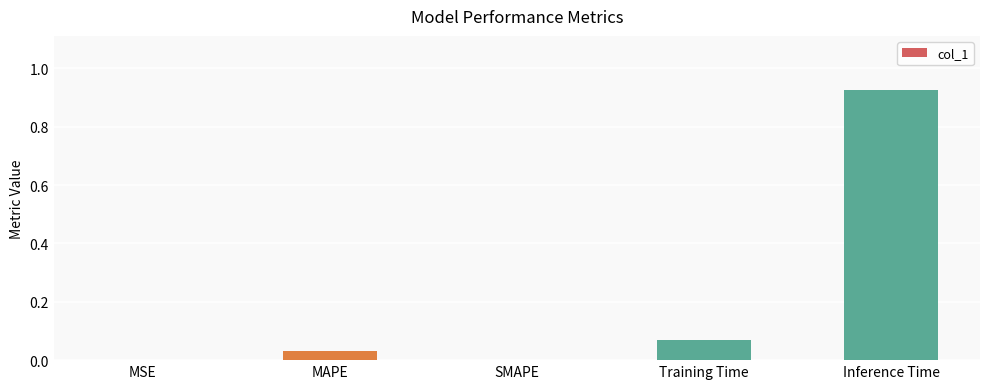

Does the chart contain stacked bars?

No